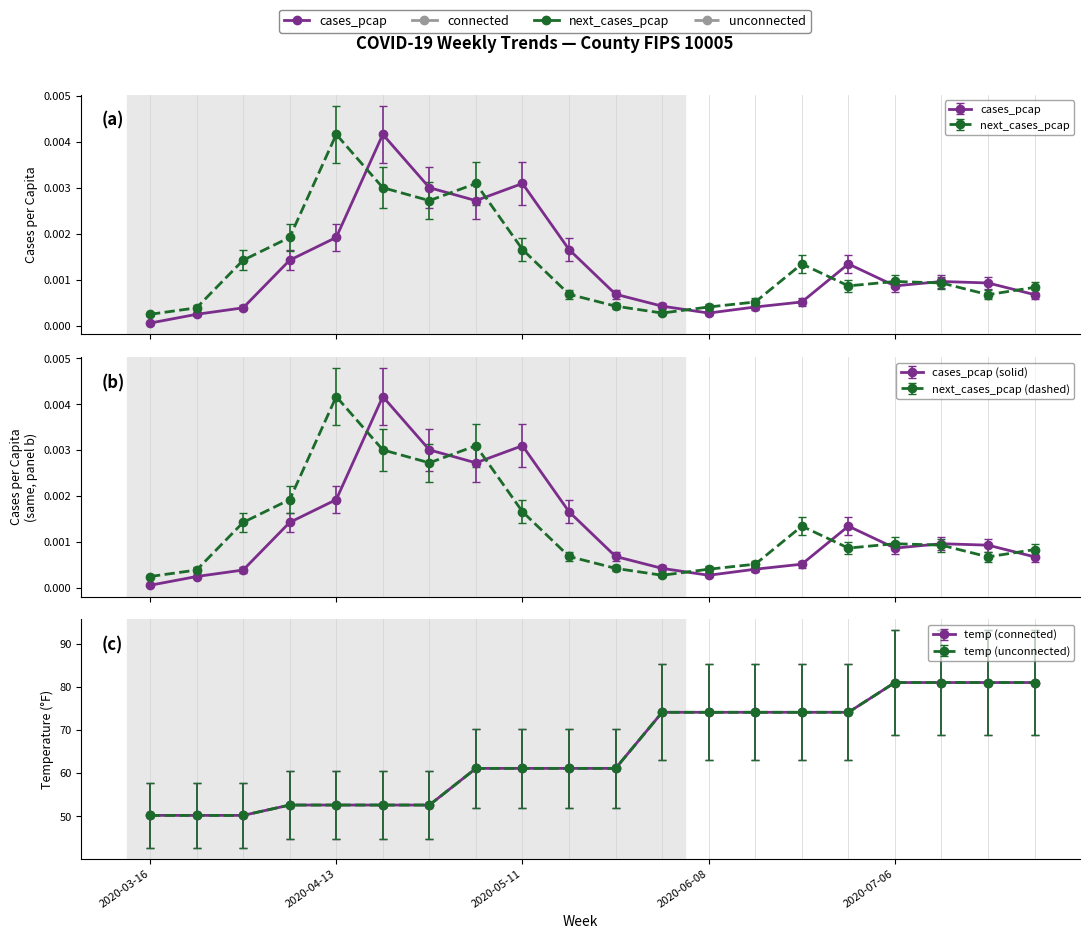

Reading right to left, transcribe all the data shown in this chart.

cases_pcap: 0.0	0.0	0.0	0.0	0.0	0.0	0.0	0.0	0.0	0.0	0.0	0.0	0.0	0.0	0.0	0.0	0.0	0.0	0.0	0.0
next_cases_pcap: 0.0	0.0	0.0	0.0	0.0	0.0	0.0	0.0	0.0	0.0	0.0	0.0	0.0	0.0	0.0	0.0	0.0	0.0	0.0	0.0
temp: 81.0	81.0	81.0	81.0	74.1	74.1	74.1	74.1	74.1	61.1	61.1	61.1	61.1	52.6	52.6	52.6	52.6	50.2	50.2	50.2